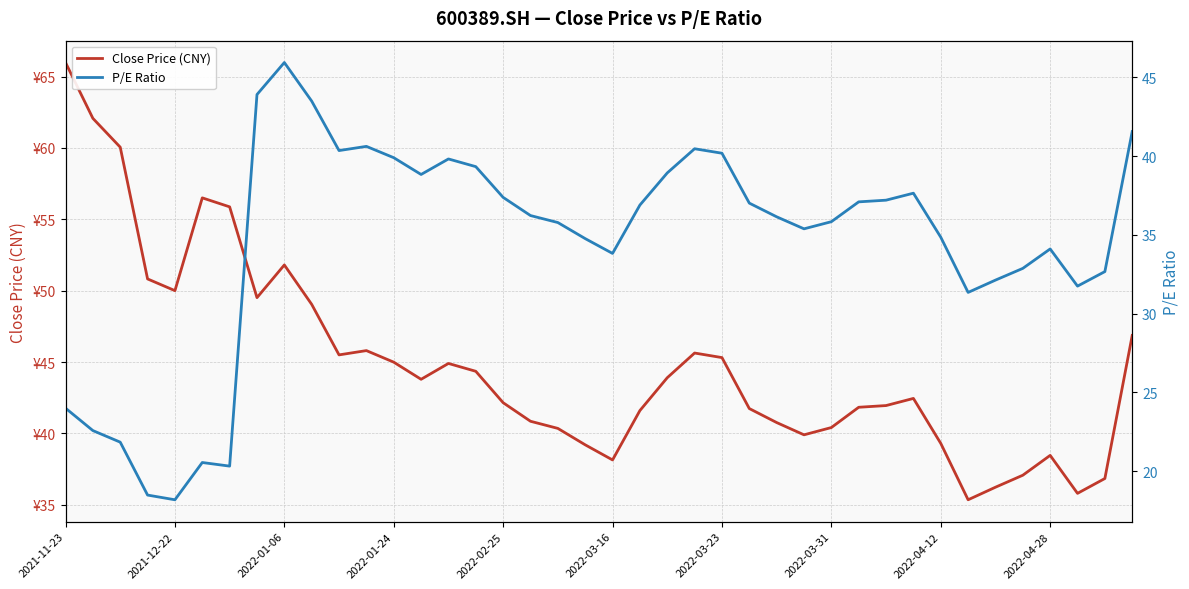

At 27, list the series in order from largest to smallest.

Close Price (CNY), P/E Ratio